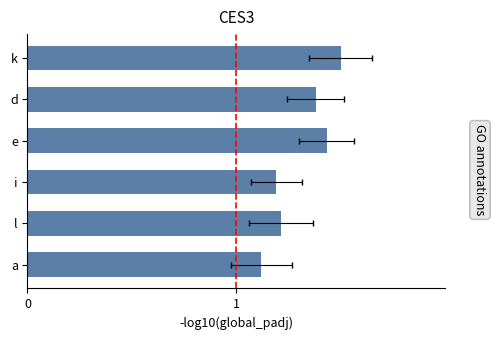

Rank the categories by value from lowest to highest.

a, i, l, d, e, k